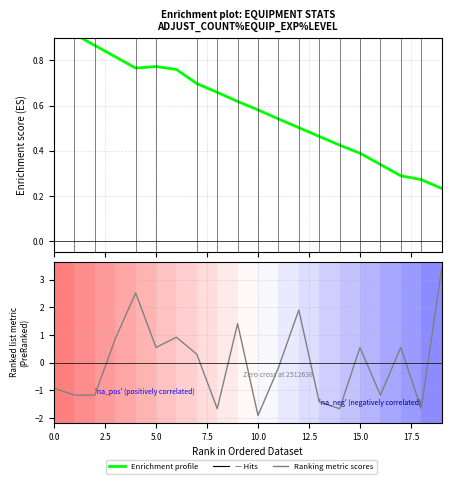

What is the minimum value for Ranking metric scores?

-1.9